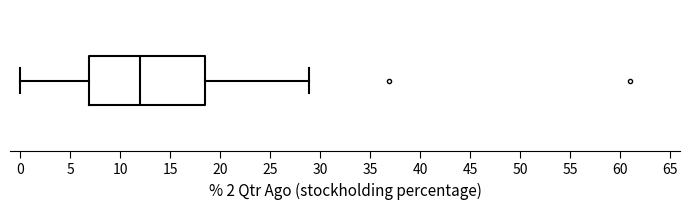

Read this box plot against the x-axis: the position of the median line, the range covered by the box, and the ends of both whiskers. The values are not printed on the chart, so give them approximately, as read against the axis.

median 12.0, box 7.0 to 18.5, whiskers 0.0 to 29.0